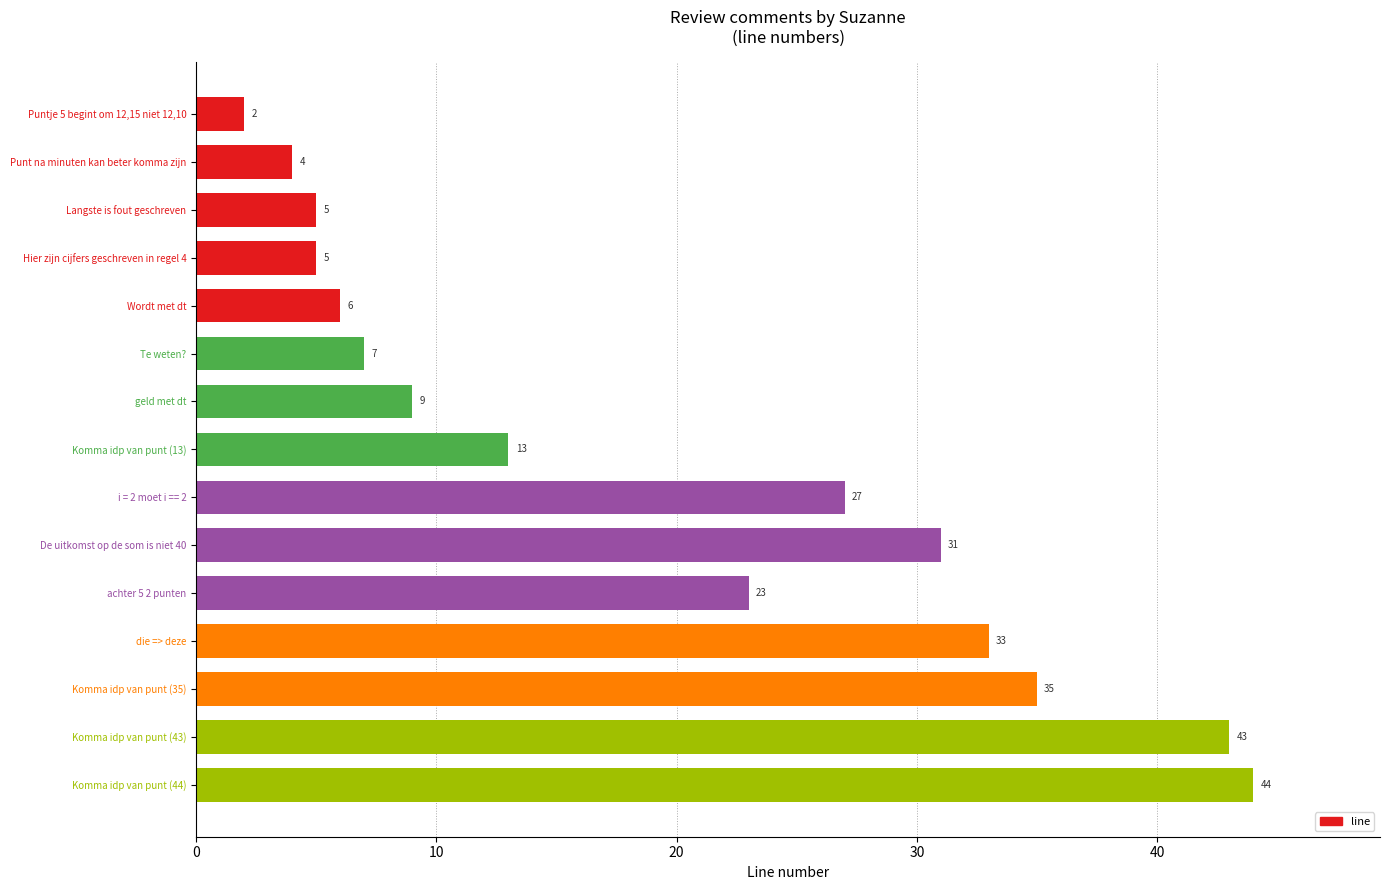

What is the smallest value displayed?

2